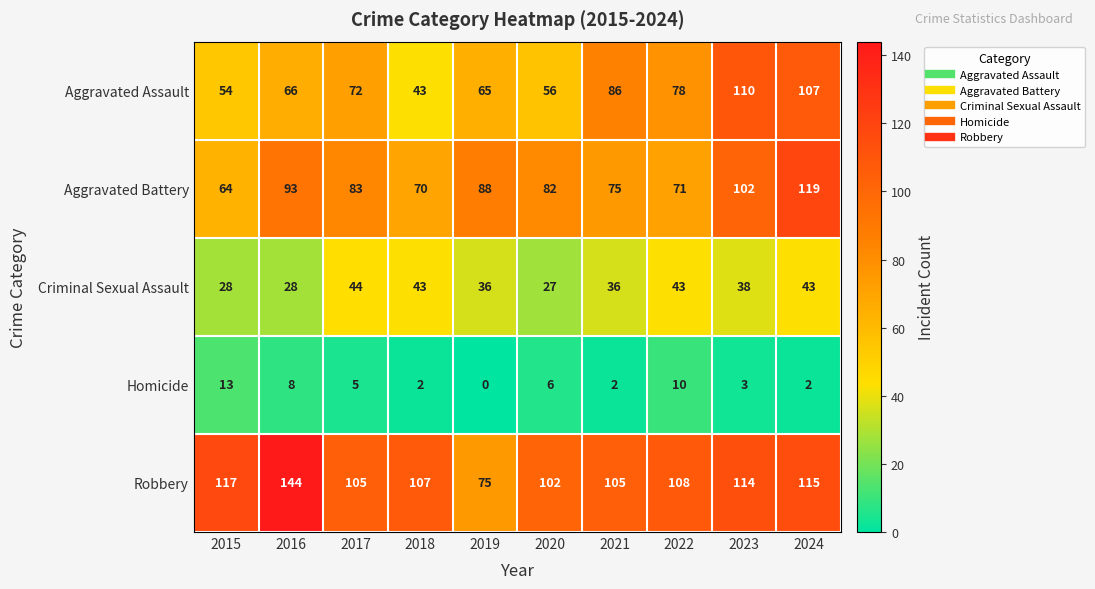

List the labels in order of Aggravated Assault value, smallest first.

2018, 2015, 2020, 2019, 2016, 2017, 2022, 2021, 2024, 2023